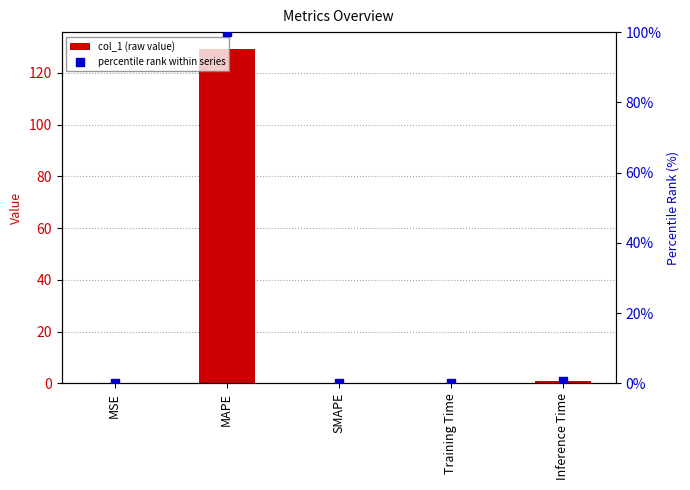

At which category is the sum across all series the highest?

MAPE